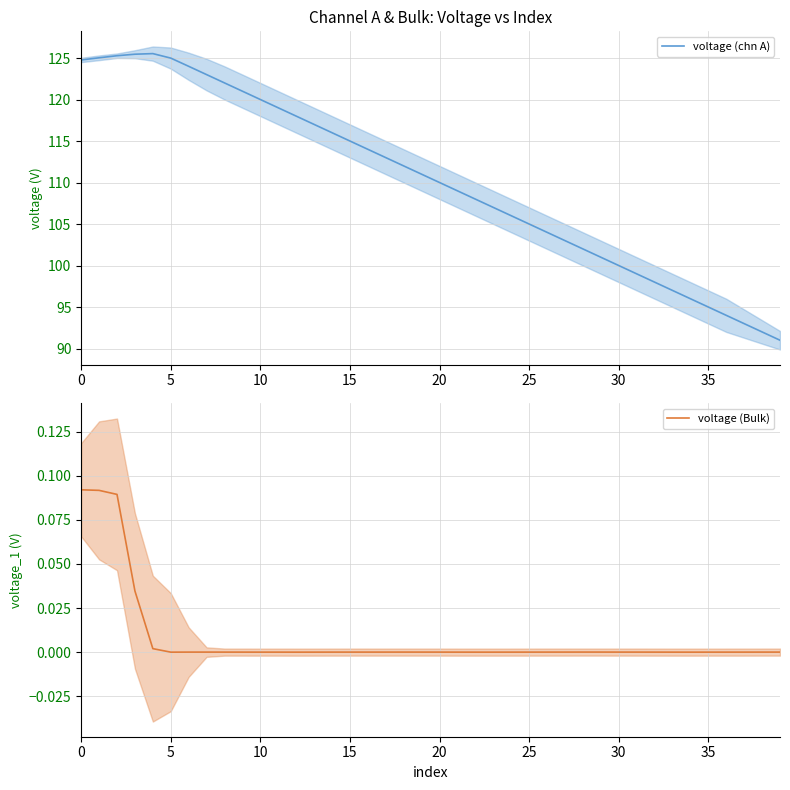

What is the maximum value for voltage (chn A)?

125.5